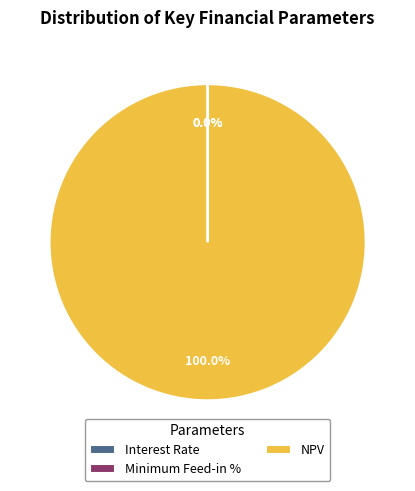

Is there any slice that represents more than half of the pie?

Yes